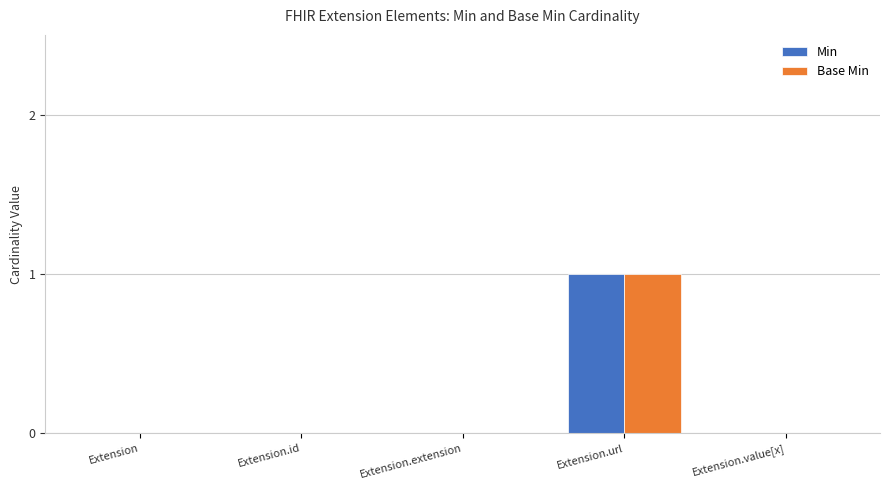

Is the value of Min at Extension.url greater than the value of Base Min at Extension.value[x]?

Yes